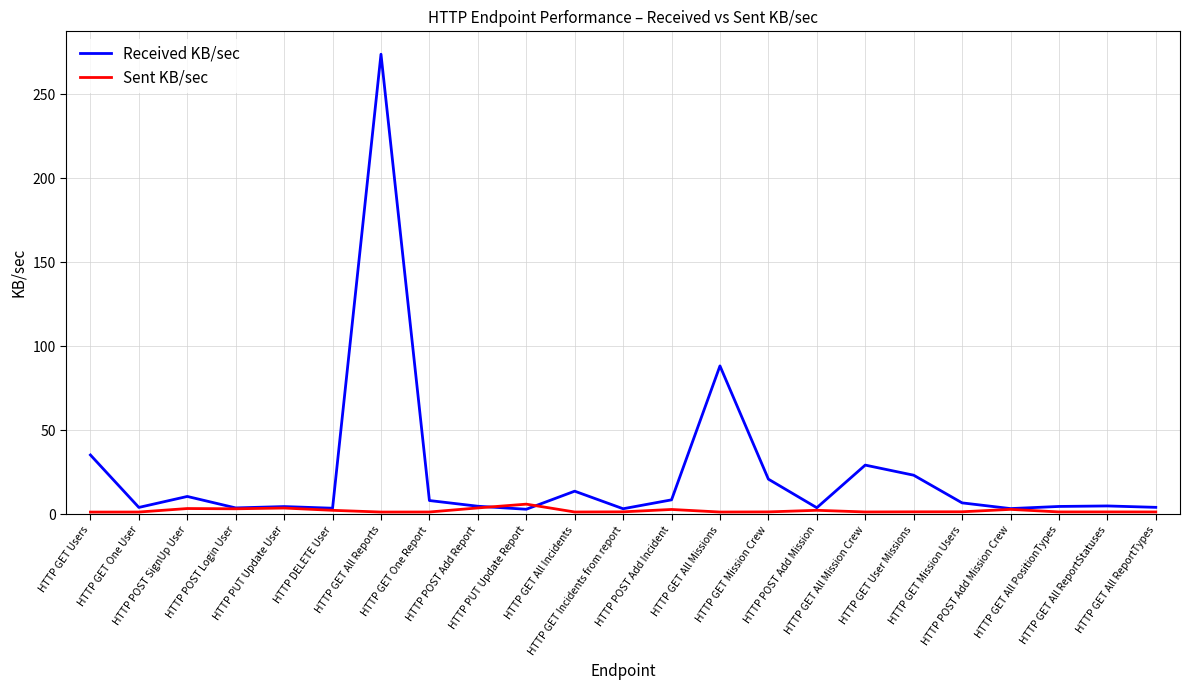

Does the chart display data point markers on the line(s)?

No